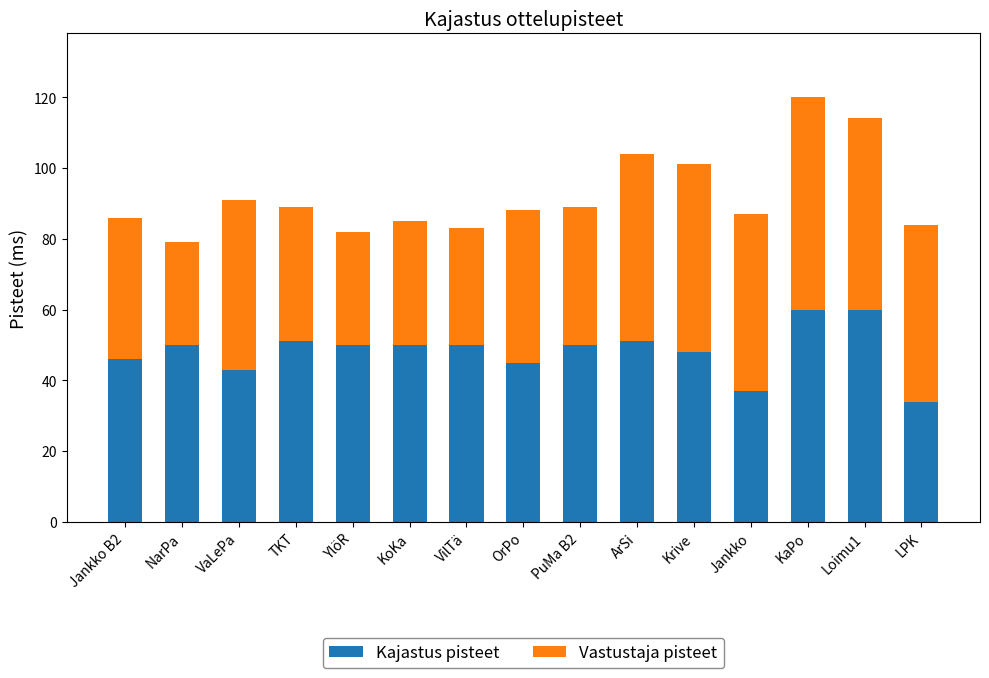

What is the average value of the Kajastus pisteet series?

48